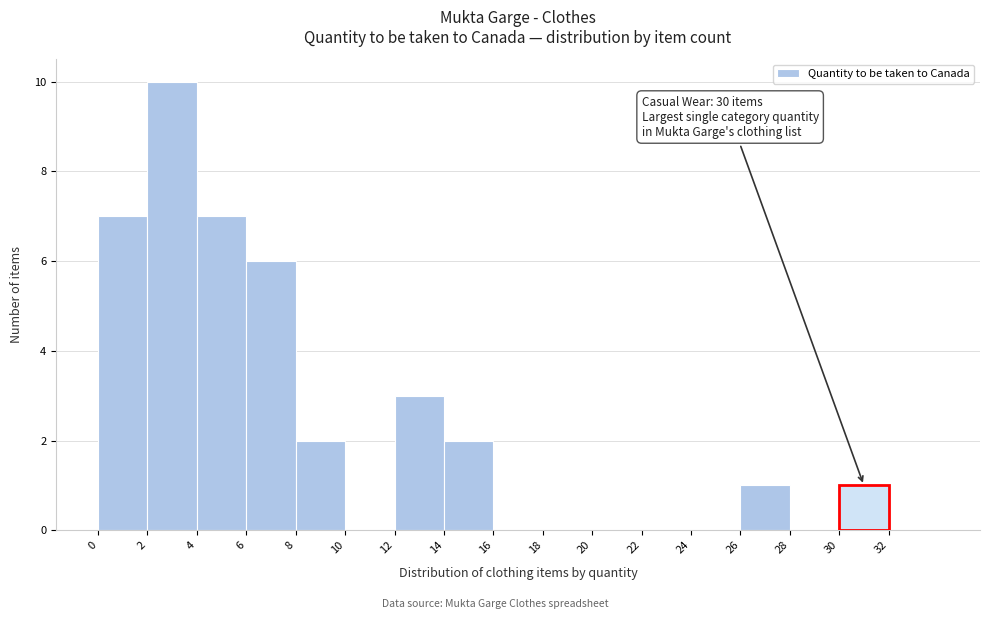

Over which range of the x-axis is the bar tallest?

2 to 4